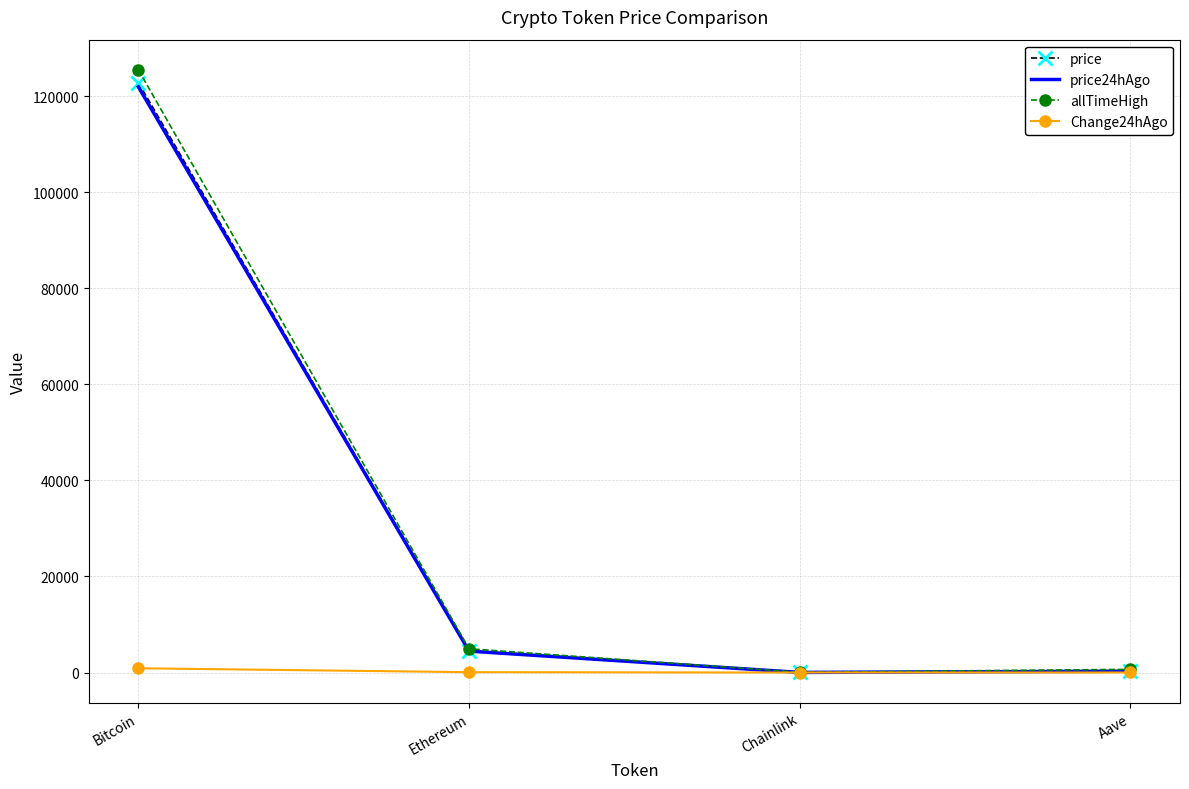

What is the sum of all price values?

127686.8